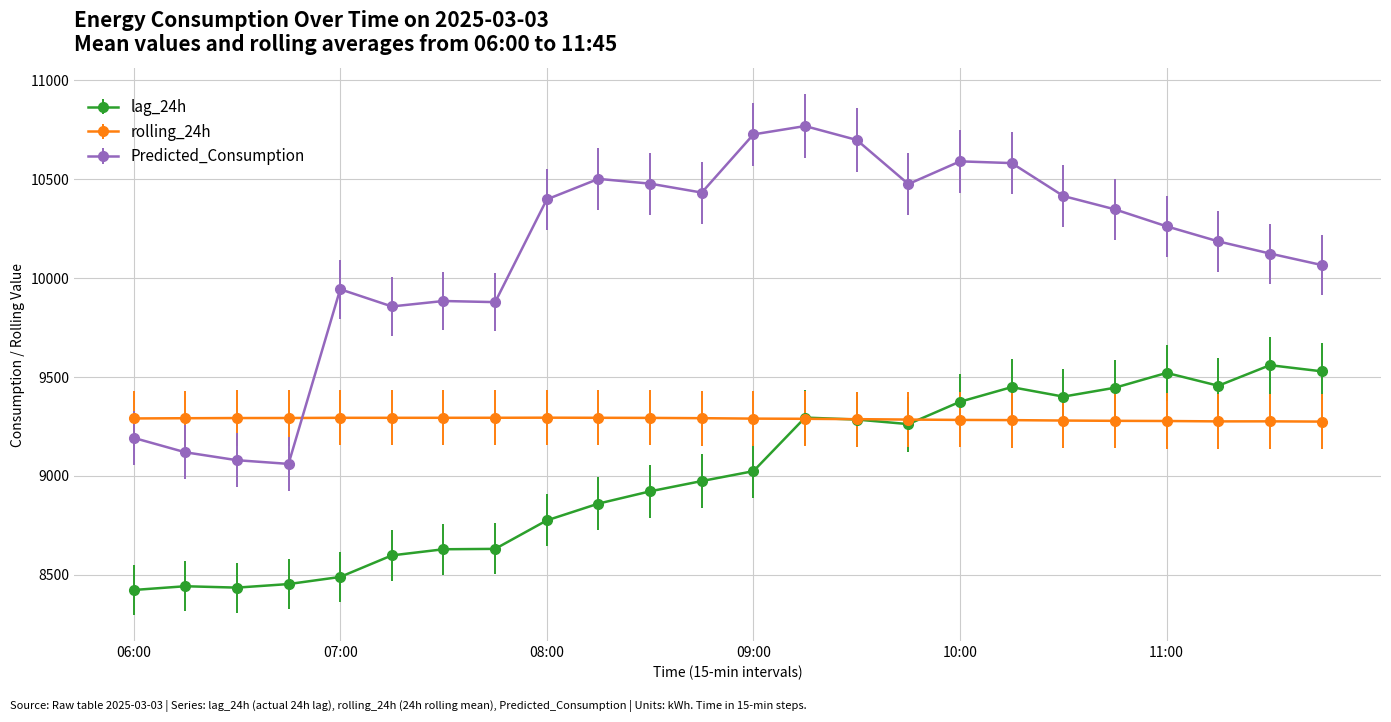

Which series has the widest spread of values?

Predicted_Consumption